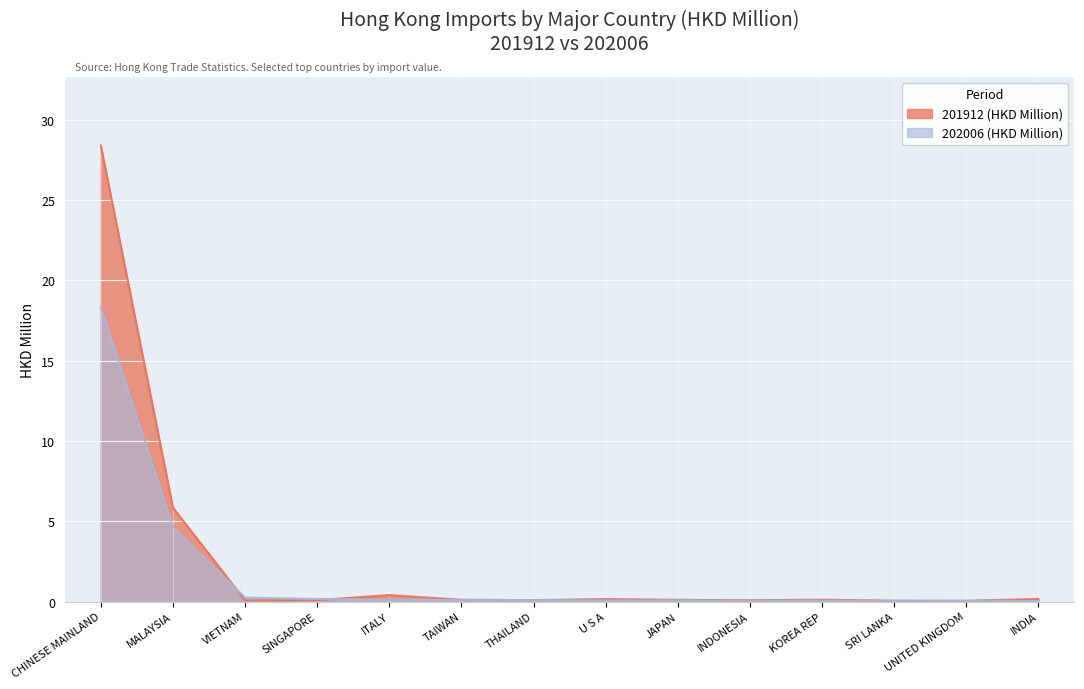

What is the average value of the 202006 (HKD Million) series?

1.7